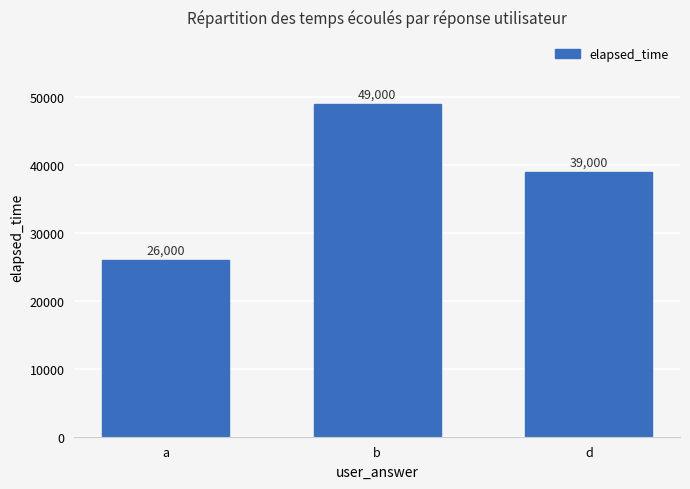

How many distinct data groups are displayed?

1